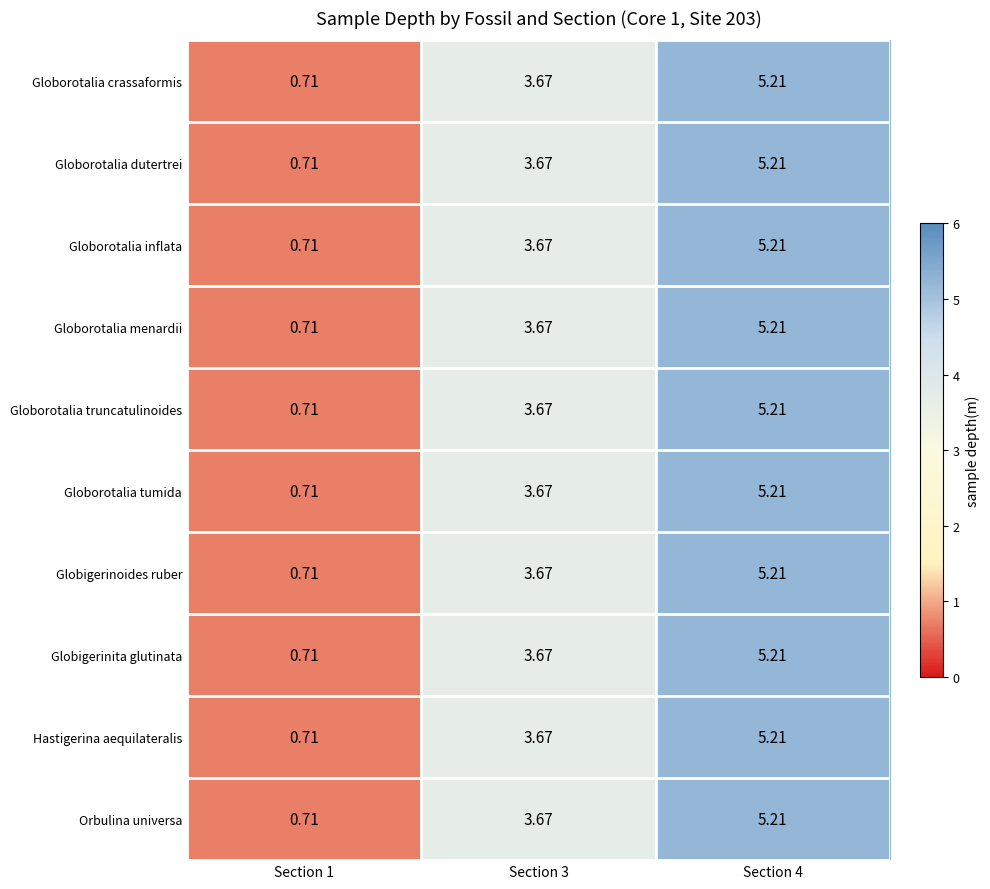

Is the value of Globigerinita glutinata at Section 1 greater than the value of Globorotalia truncatulinoides at Section 3?

No